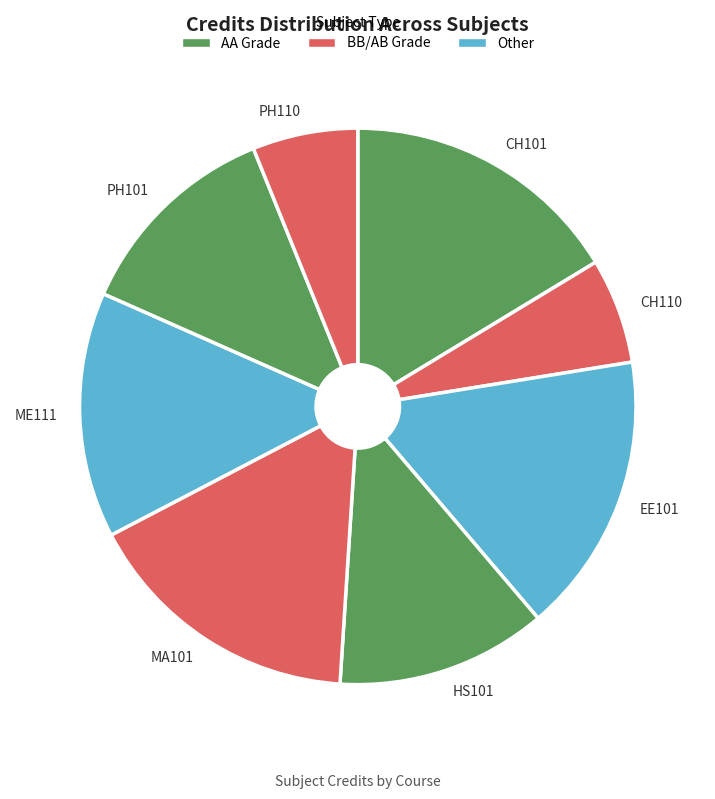

Count the number of slices in the pie.

8